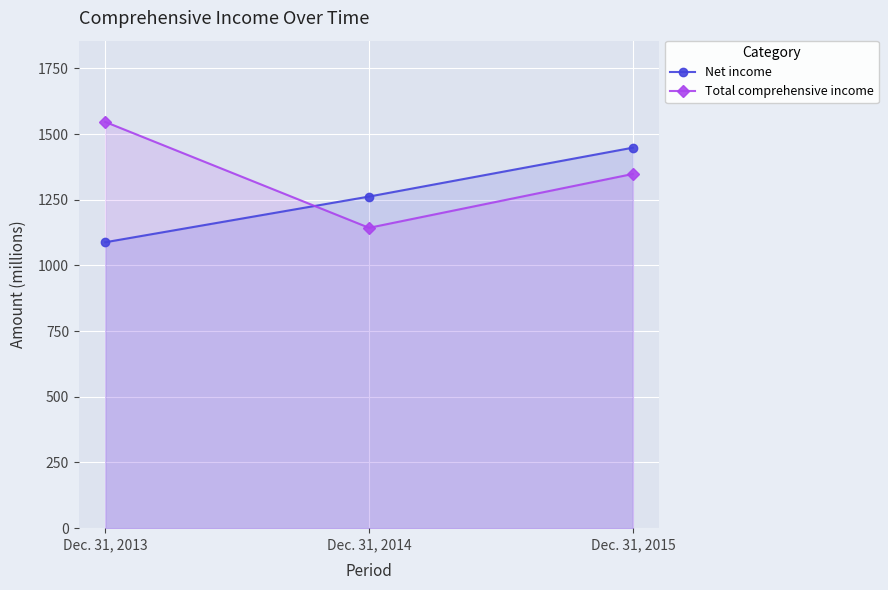

How many data points in Net income are above 1262?

1